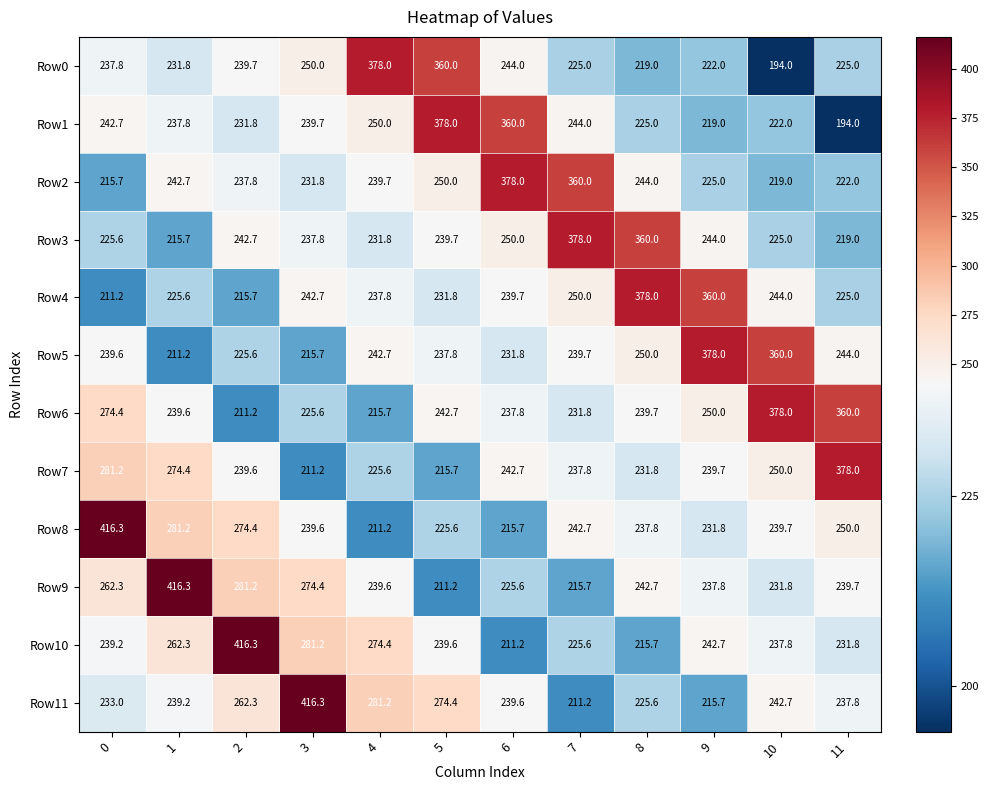

Which series changed the most between 6 and 8?

Row4